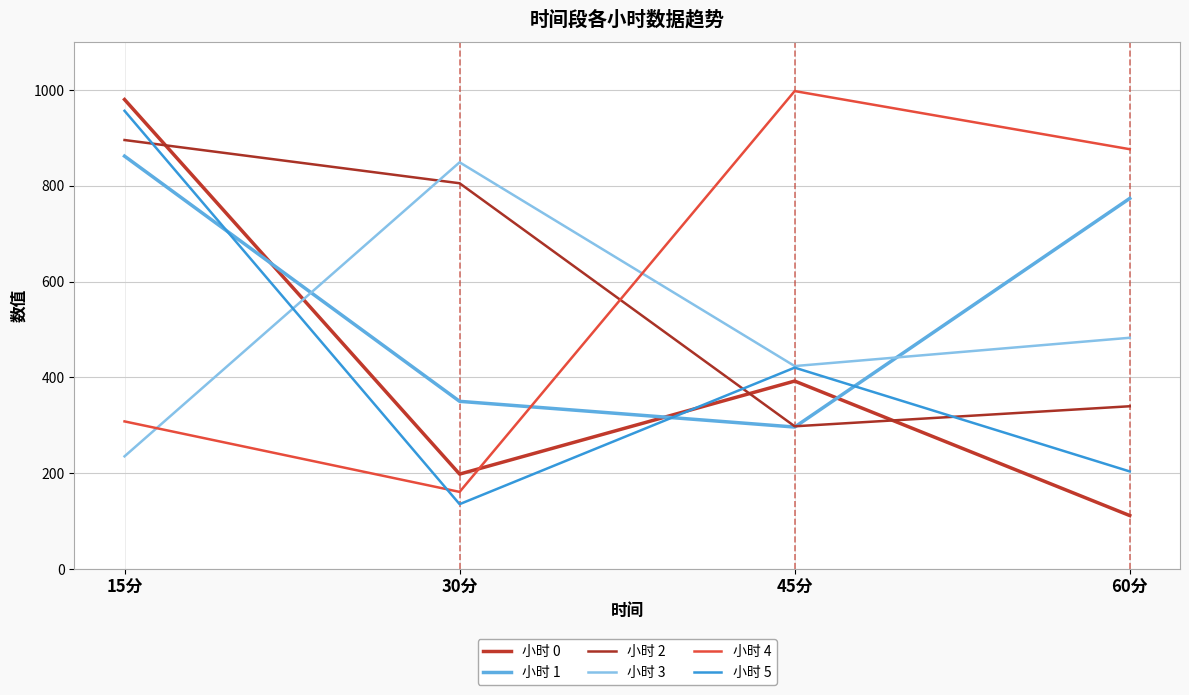

Where is 小时 0 nearest to the value 545?

45分